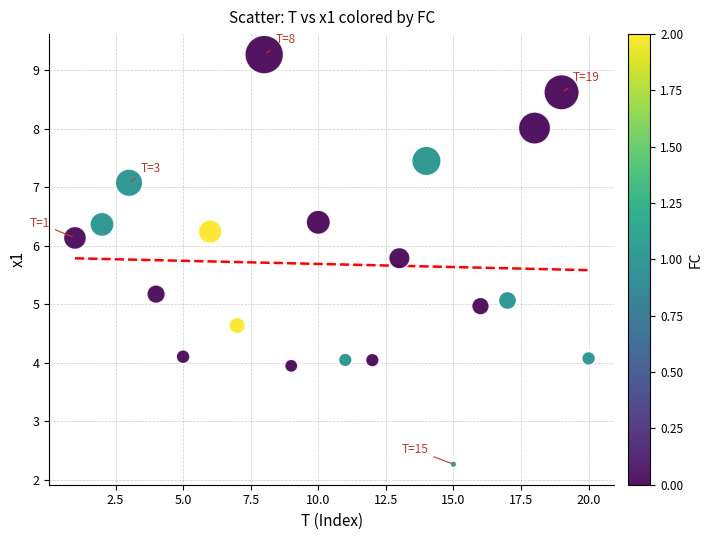

What is the range of X values (max minus min)?

19.0